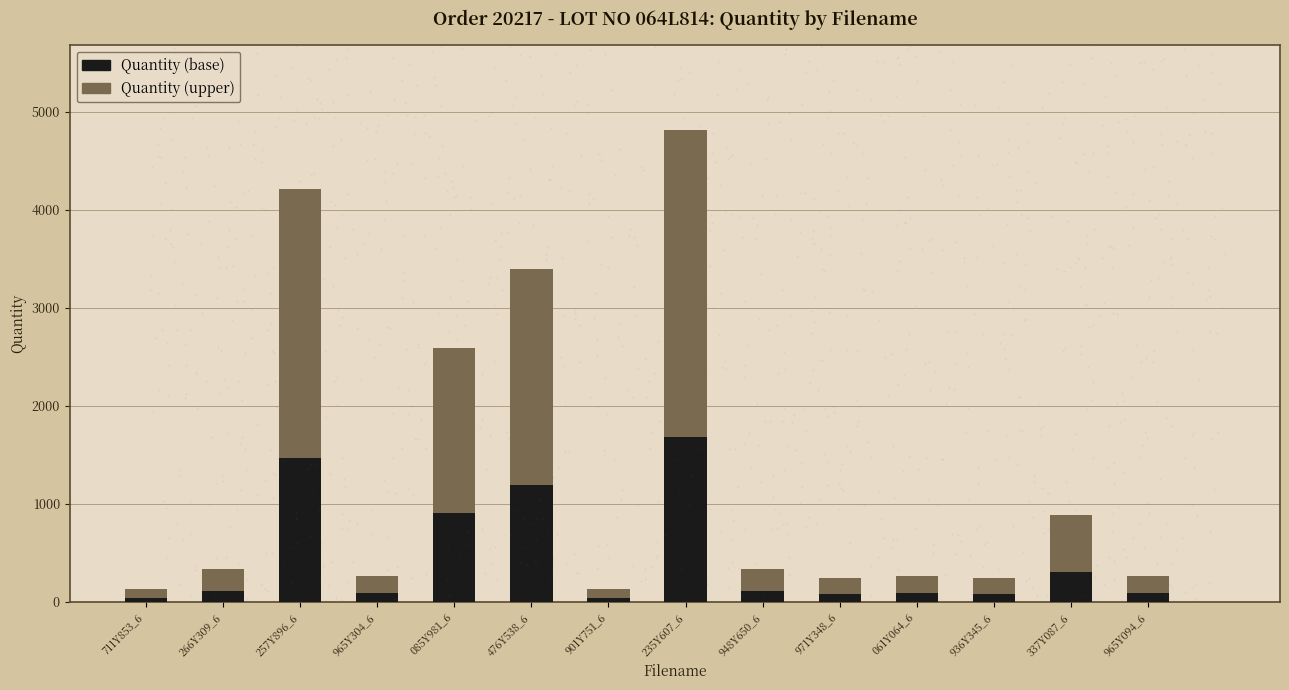

What are all the series names shown in the legend?

Quantity (base), Quantity (upper)